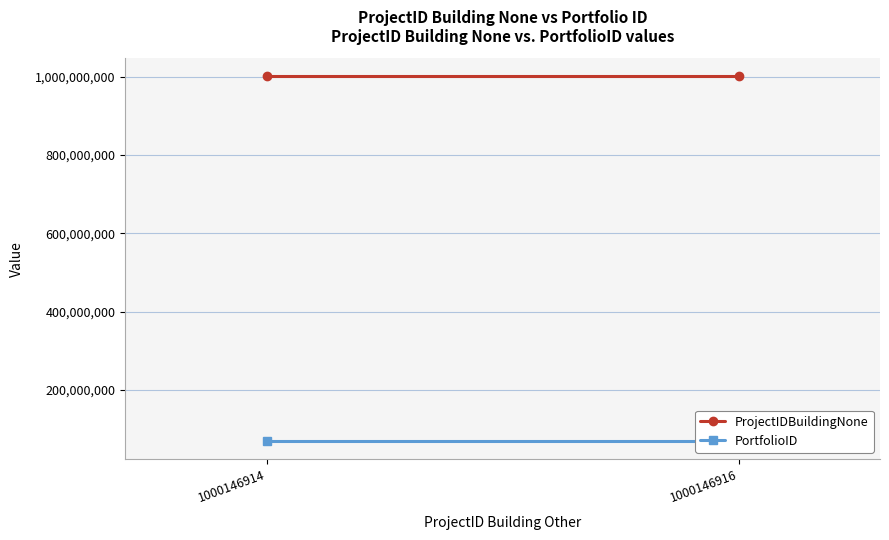

What is the total value across all series at 1000146914?

1070147043